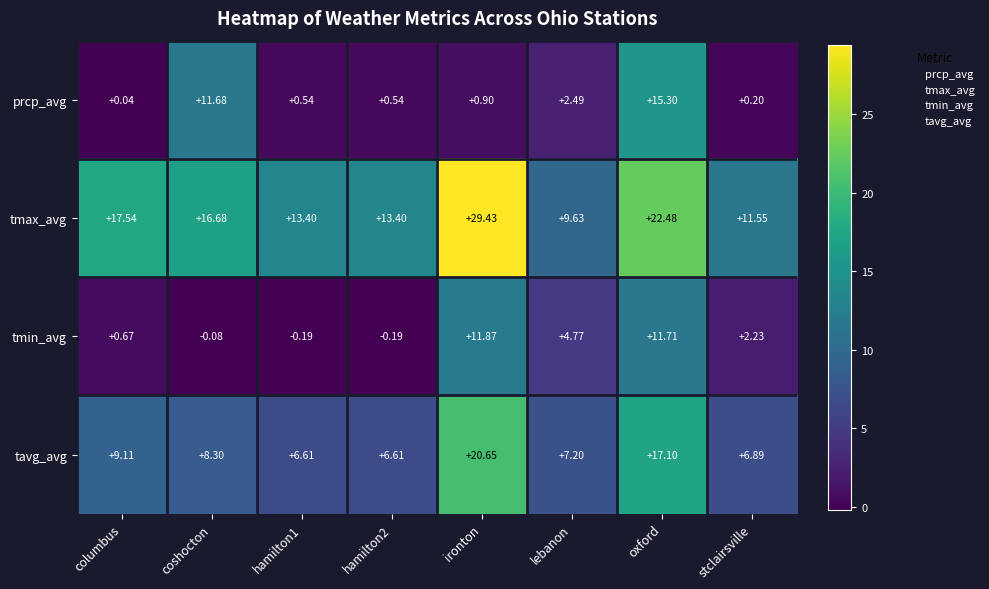

Which series has the widest spread of values?

tmax_avg